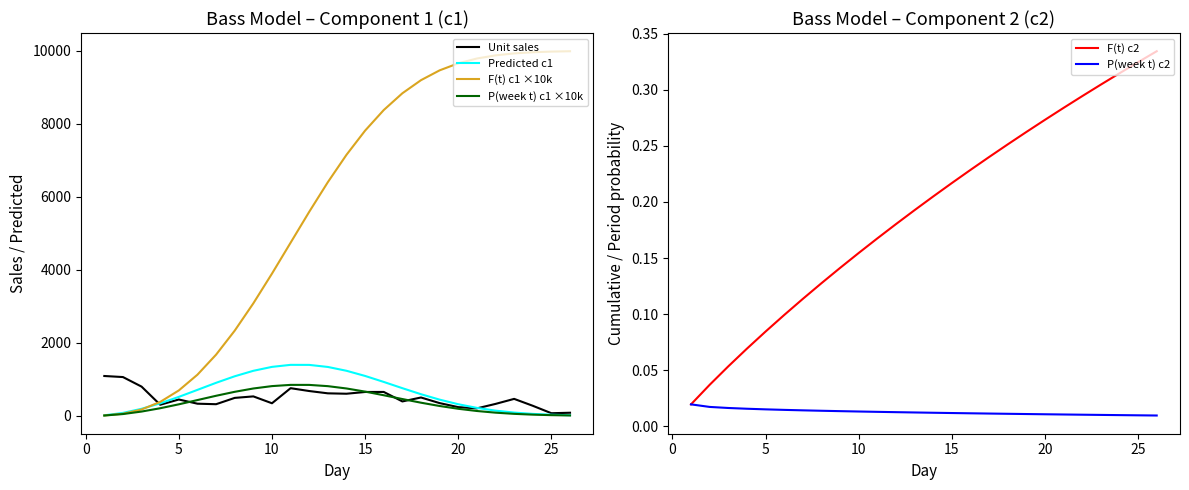

Which series has the largest range (max minus min)?

F(t) c1 ×10k